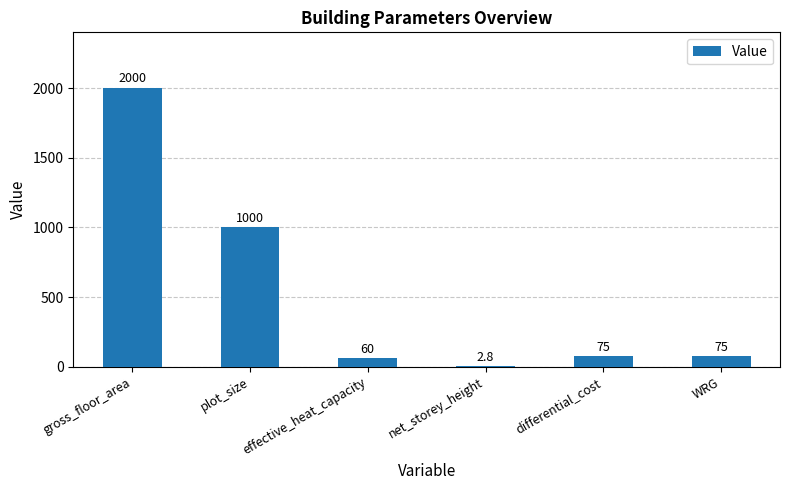

What is the difference between the values at plot_size and WRG?

925.0